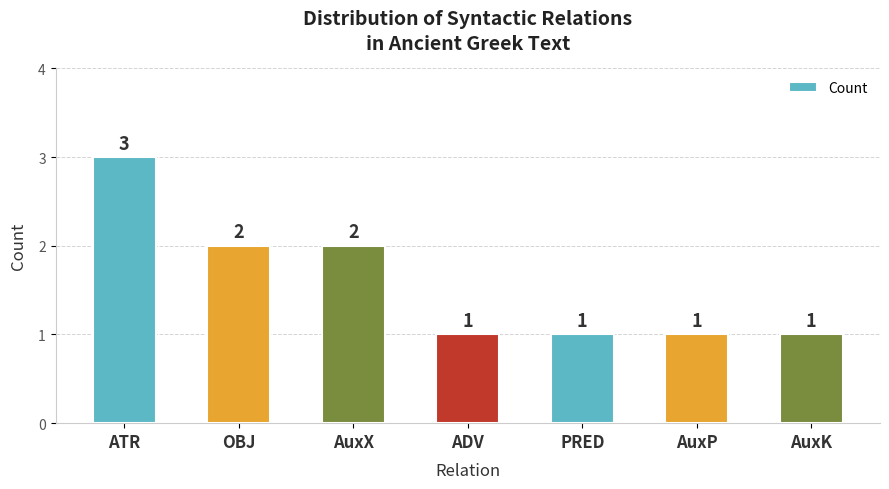

How many categories are shown in the chart?

7